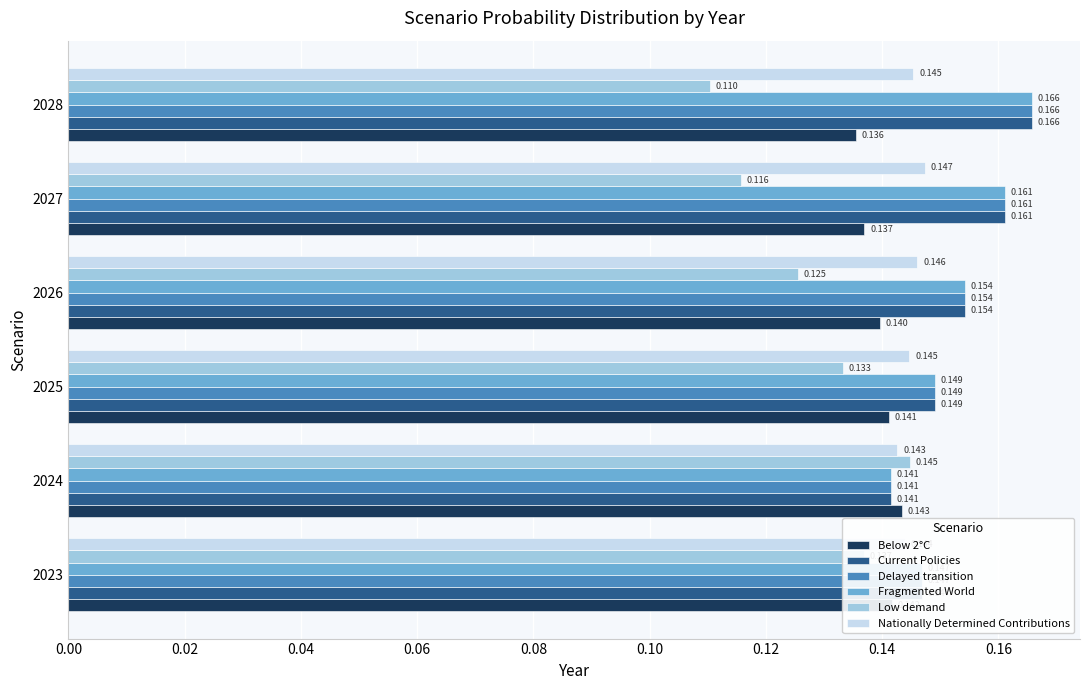

Which series changed the most between 2025 and 2028?

Low demand